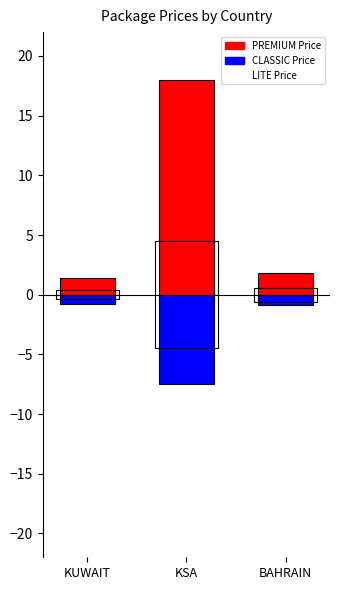

Does the chart contain any negative values?

Yes